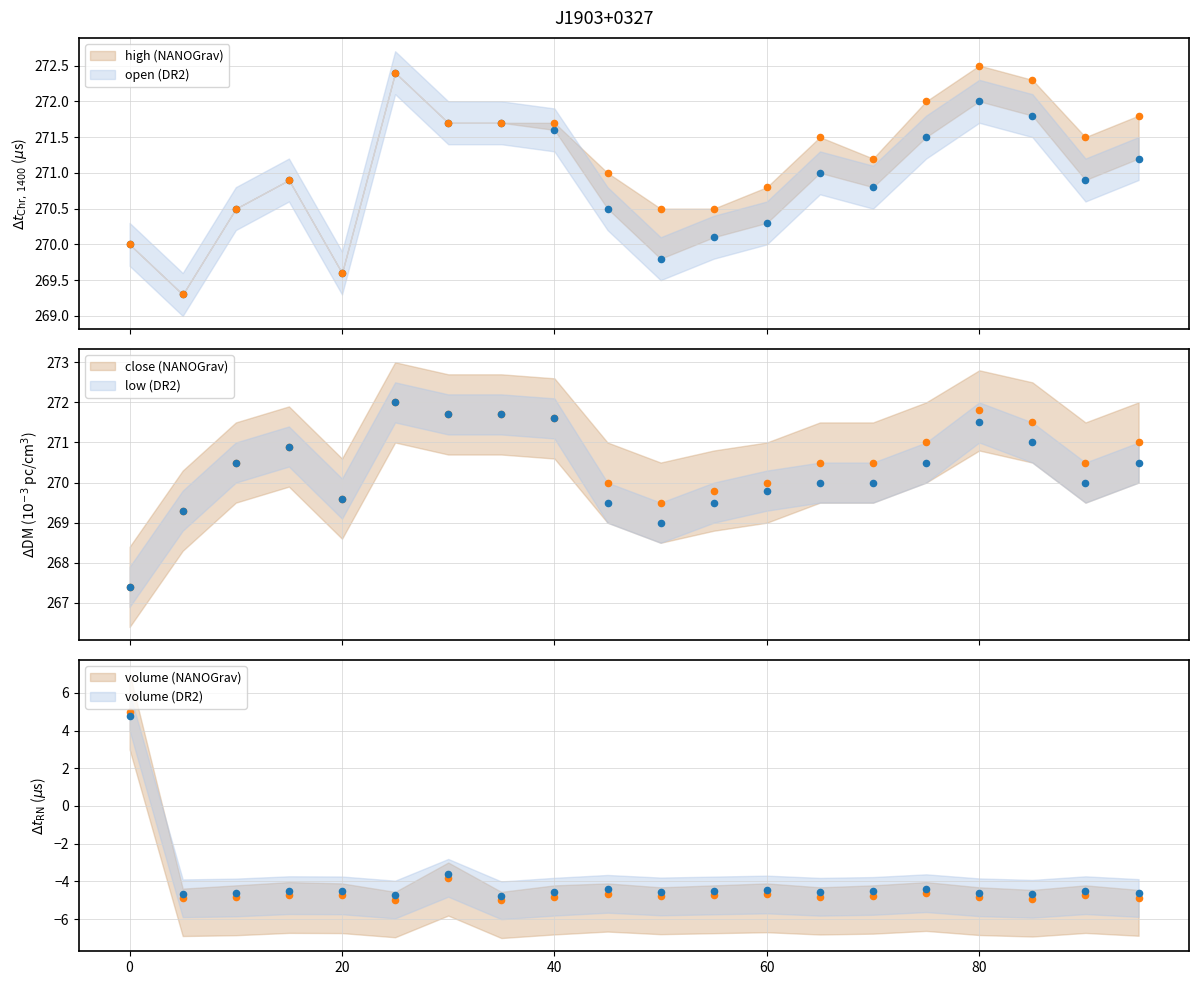

Which series reaches the maximum Y coordinate?

high